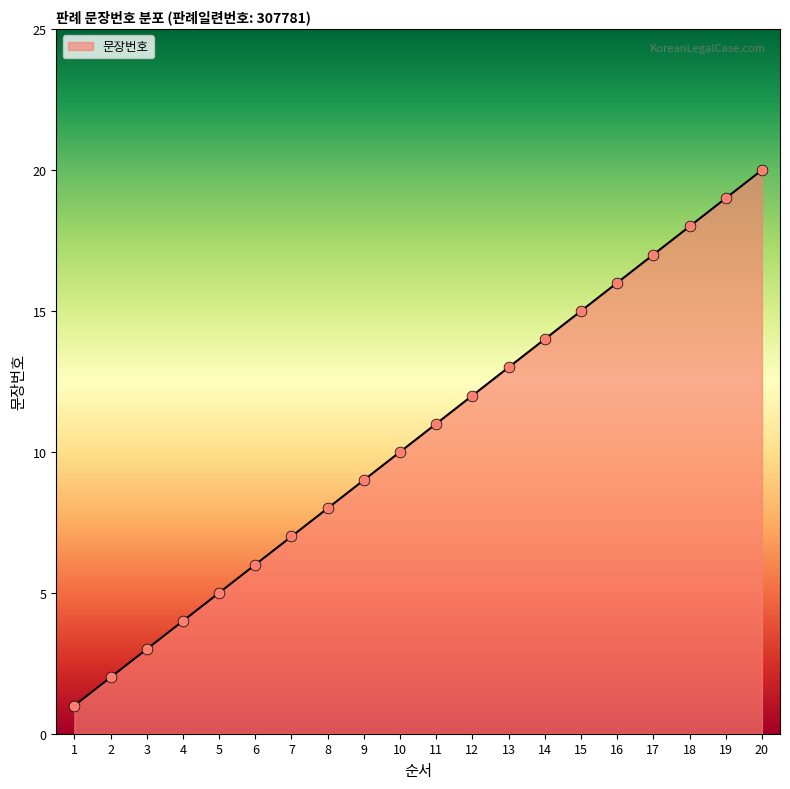

What is the change in value from 14 to 17?

+3